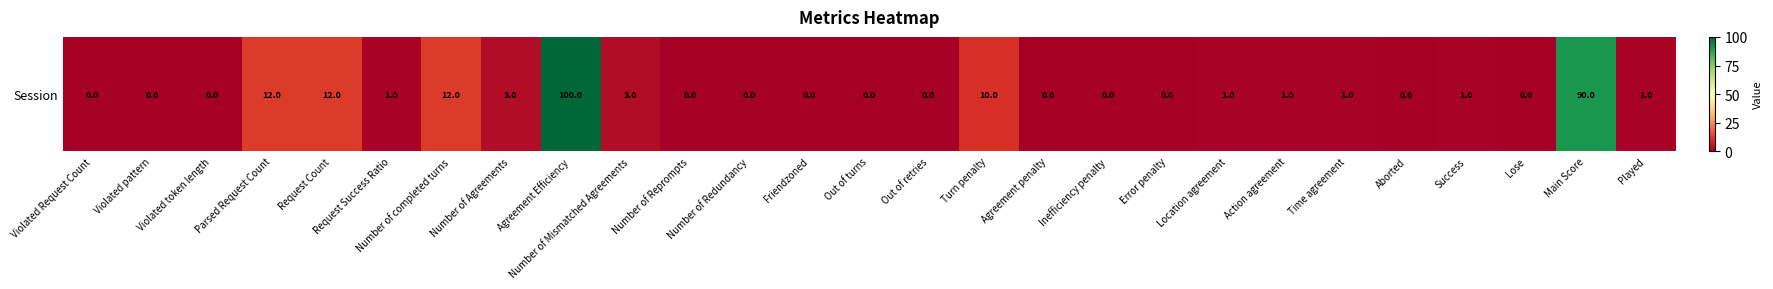

Which label corresponds to the largest value in the chart?

Agreement Efficiency